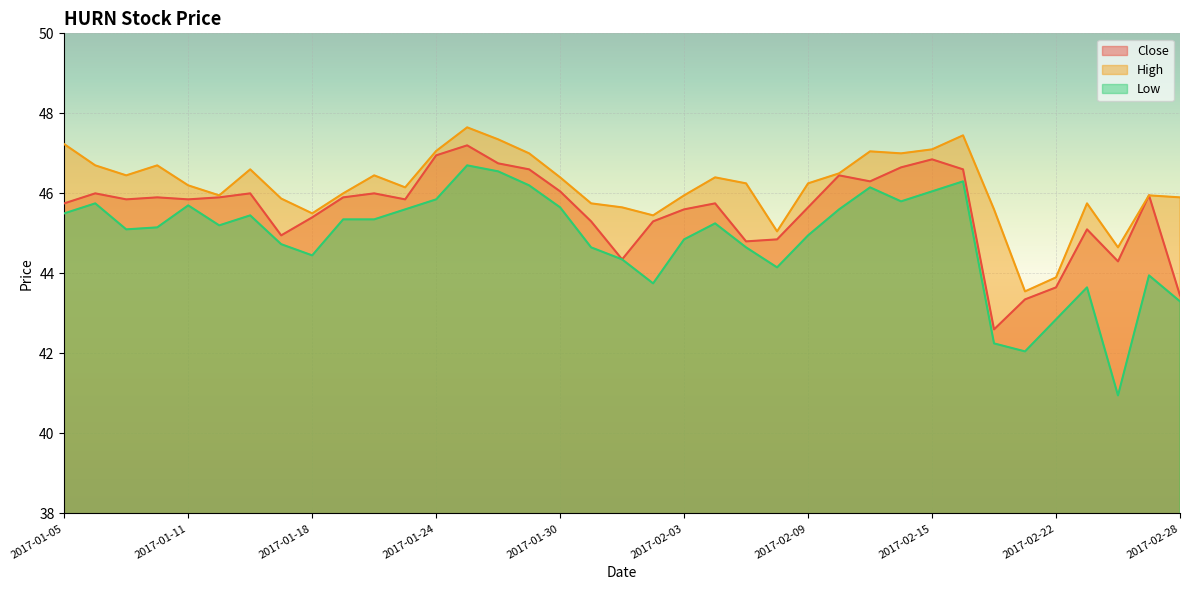

Is the value of Close at 2017-01-05 greater than the value of High at 2017-02-15?

No